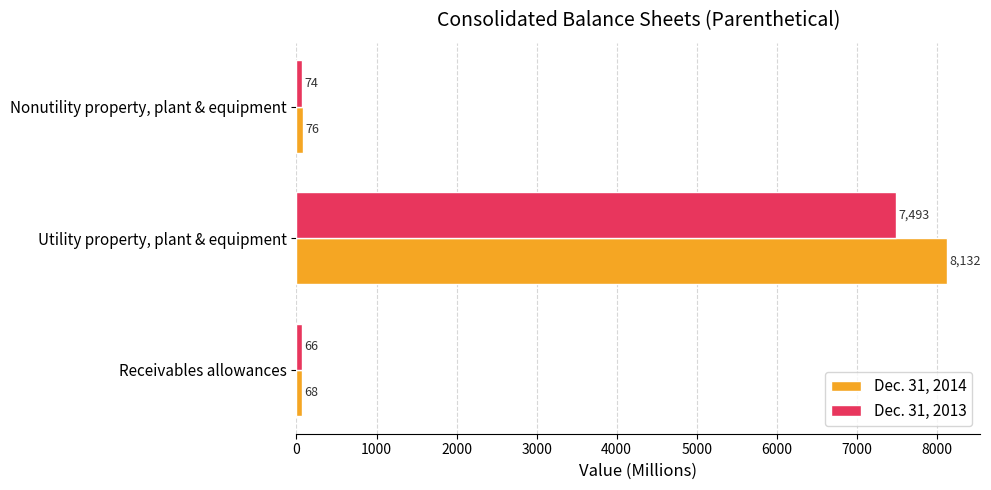

What is the highest value of the Dec. 31, 2013 series?

7493